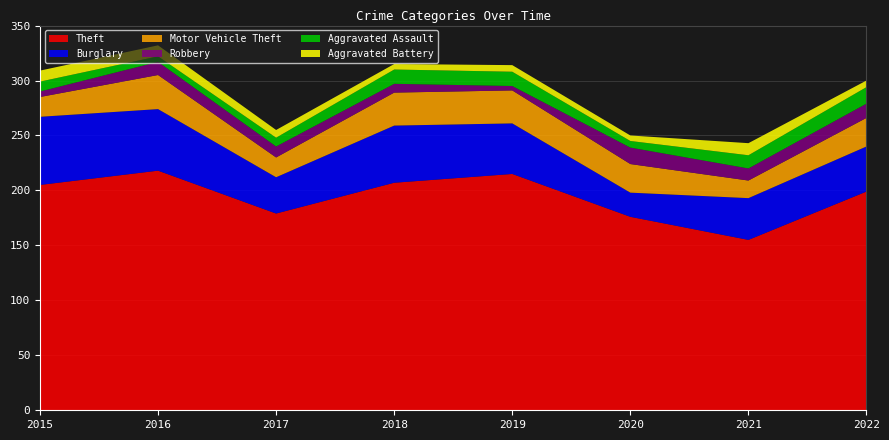

Reading right to left, extract all data points from this chart.

Theft: 2022=199	2021=155	2020=176	2019=215	2018=207	2017=179	2016=218	2015=205
Burglary: 2022=41	2021=38	2020=22	2019=46	2018=52	2017=33	2016=56	2015=62
Motor Vehicle Theft: 2022=26	2021=16	2020=26	2019=30	2018=30	2017=18	2016=31	2015=18
Robbery: 2022=13	2021=11	2020=15	2019=4	2018=8	2017=10	2016=12	2015=5
Aggravated Assault: 2022=15	2021=12	2020=6	2019=13	2018=13	2017=8	2016=5	2015=9
Aggravated Battery: 2022=6	2021=11	2020=5	2019=6	2018=5	2017=7	2016=10	2015=10